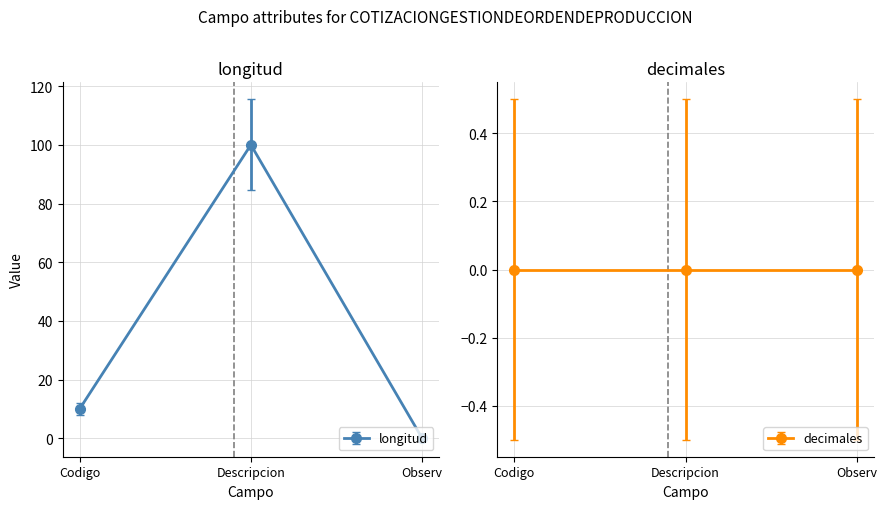

How many lines are shown in the chart?

1